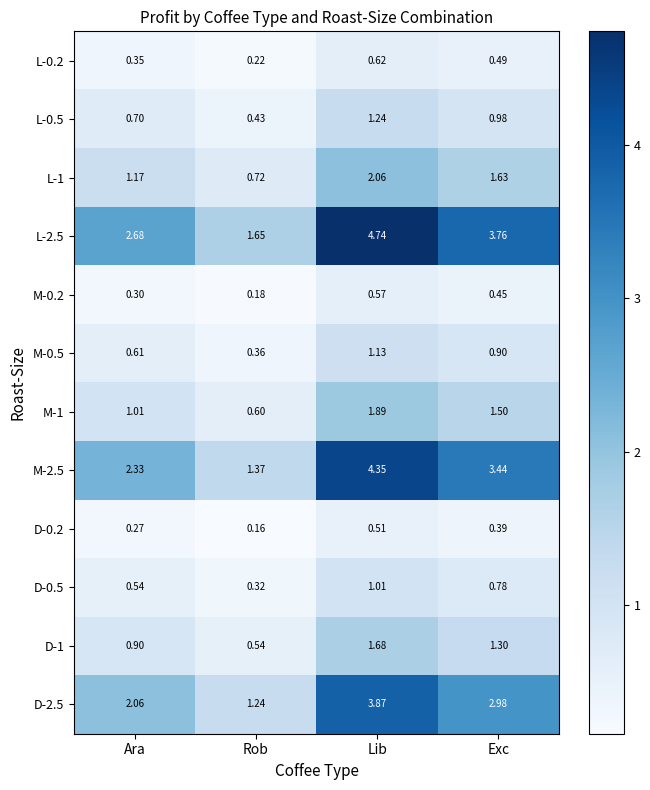

Which category has the lowest value across all series?

Rob